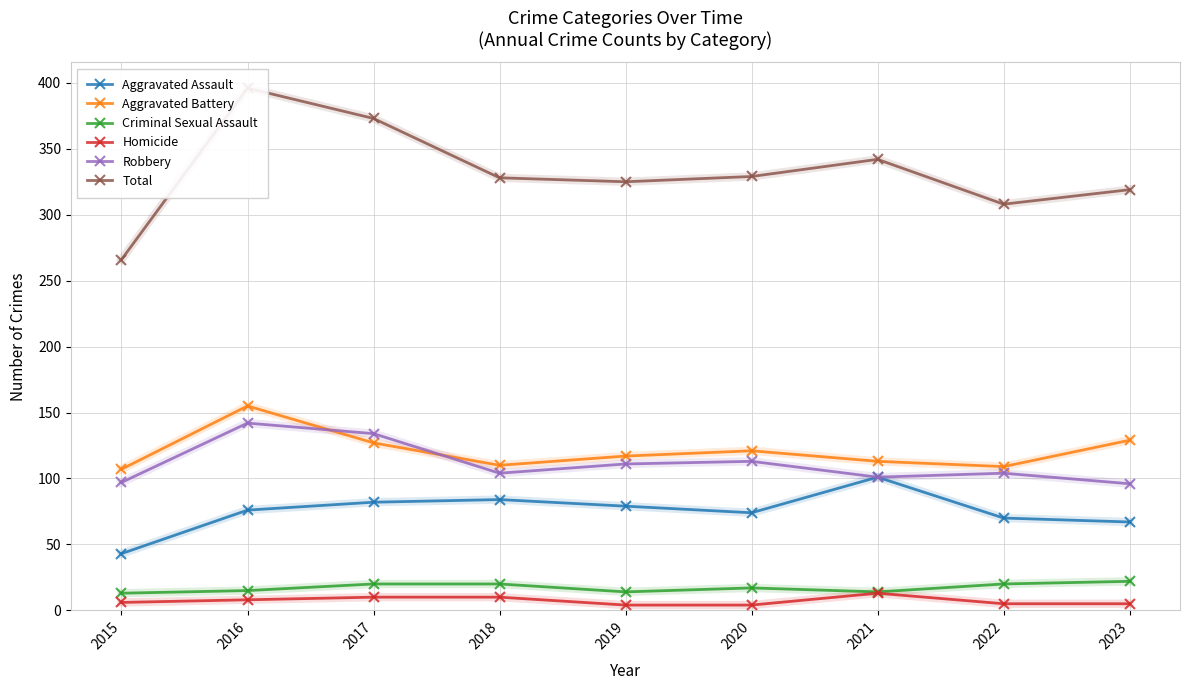

How many lines are shown in the chart?

6